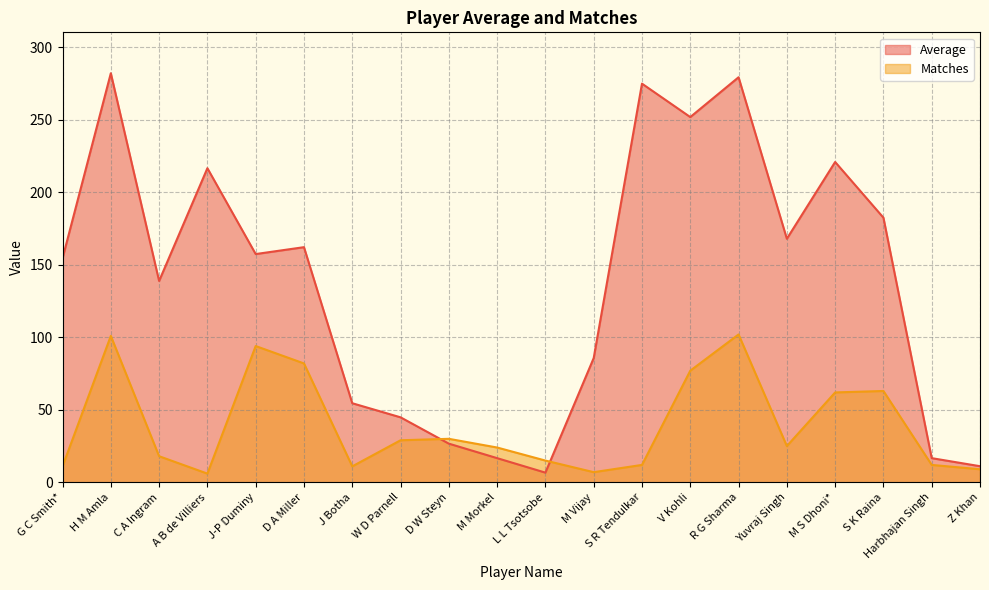

Is it true that Average equals 138.9 at C A Ingram?

True